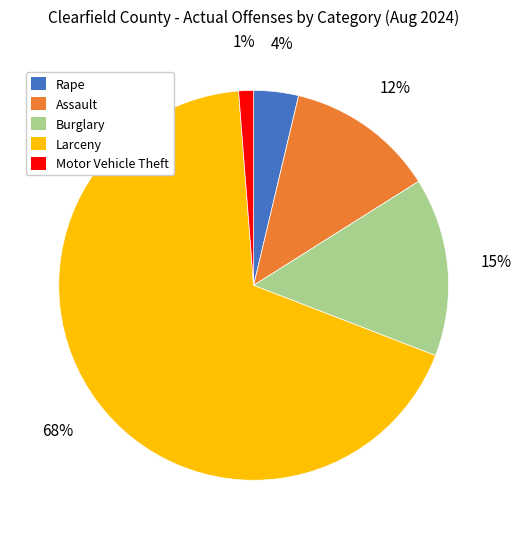

Does Assault account for over 50% of the chart?

No